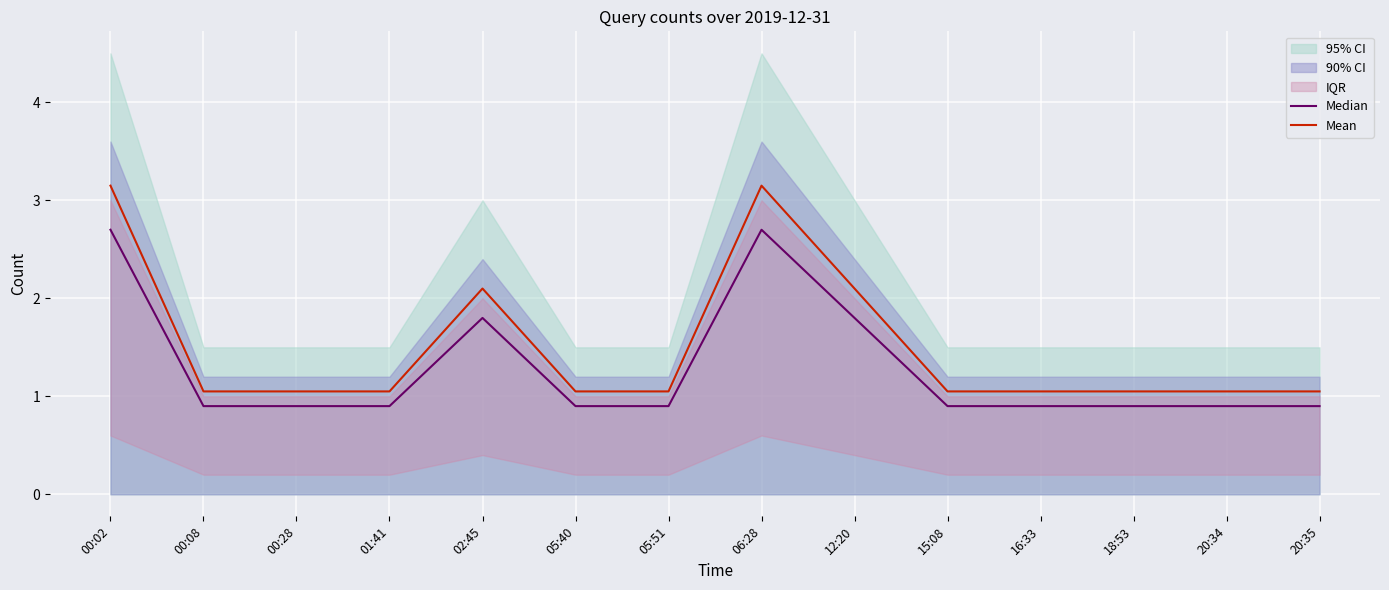

The value of Mean at 12:20 is 2.1. True or false?

True